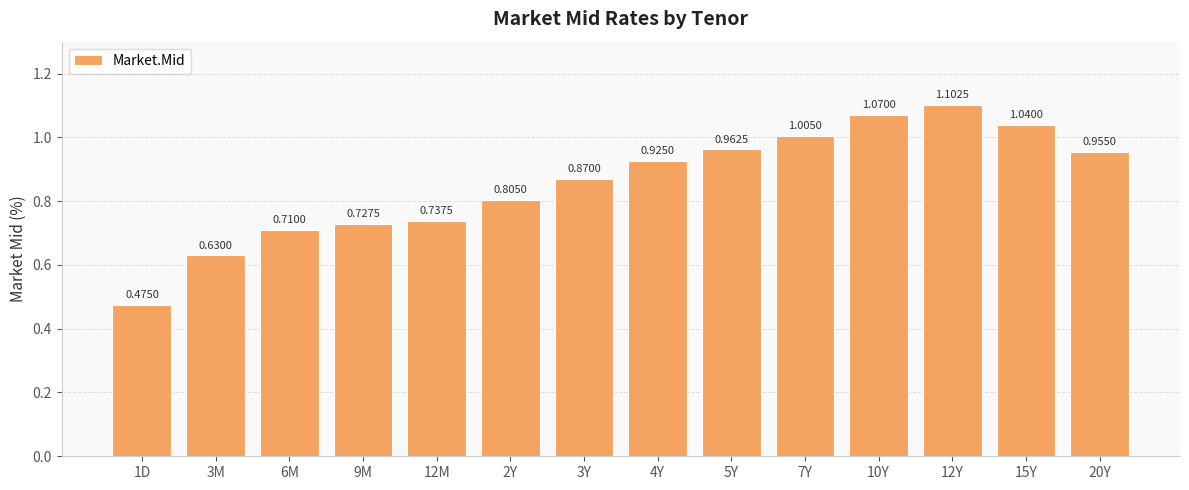

Which has a higher value, 5Y or 12Y?

12Y